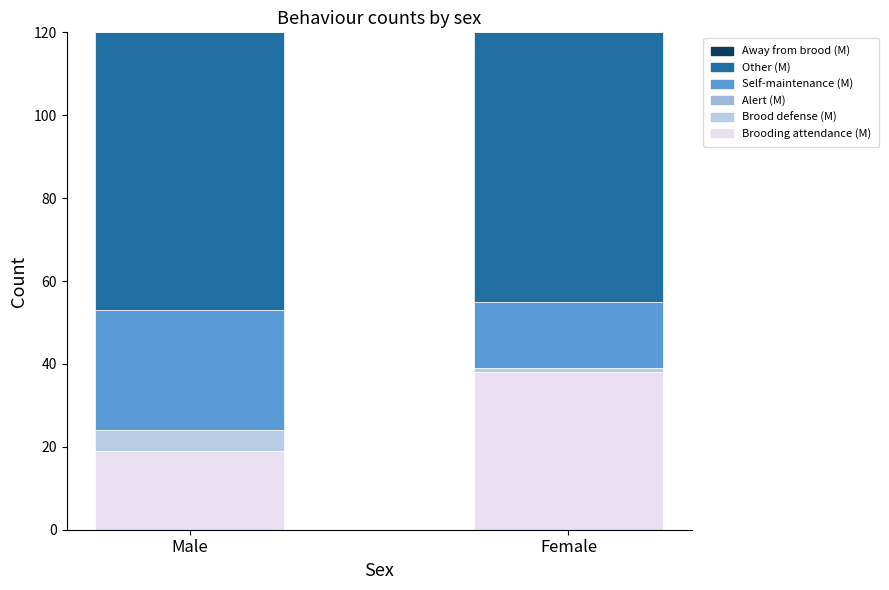

Are the bars grouped side by side (vs. stacked)?

No